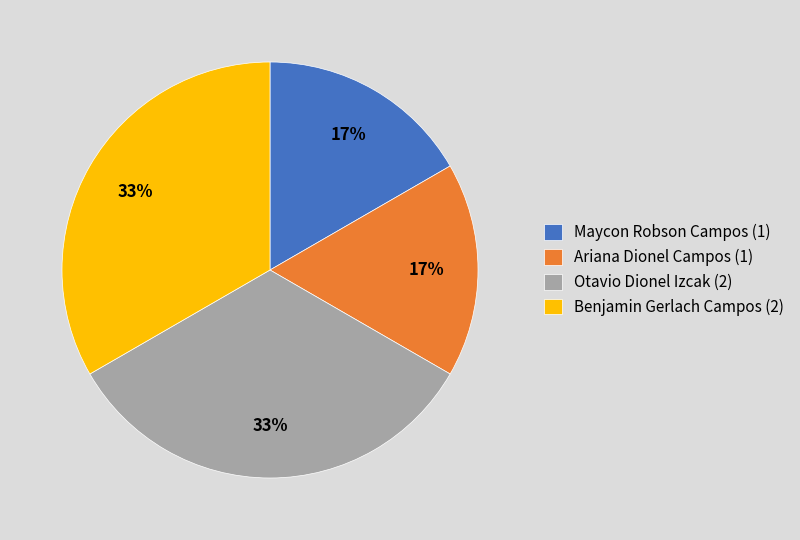

Approximately how many times larger is the value at Maycon Robson Campos compared to Ariana Dionel Campos?

1.0